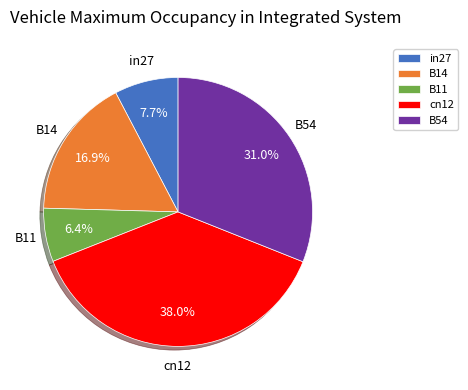

To the nearest percent, what is the difference between the cn12 and B11 slice percentages?

32%